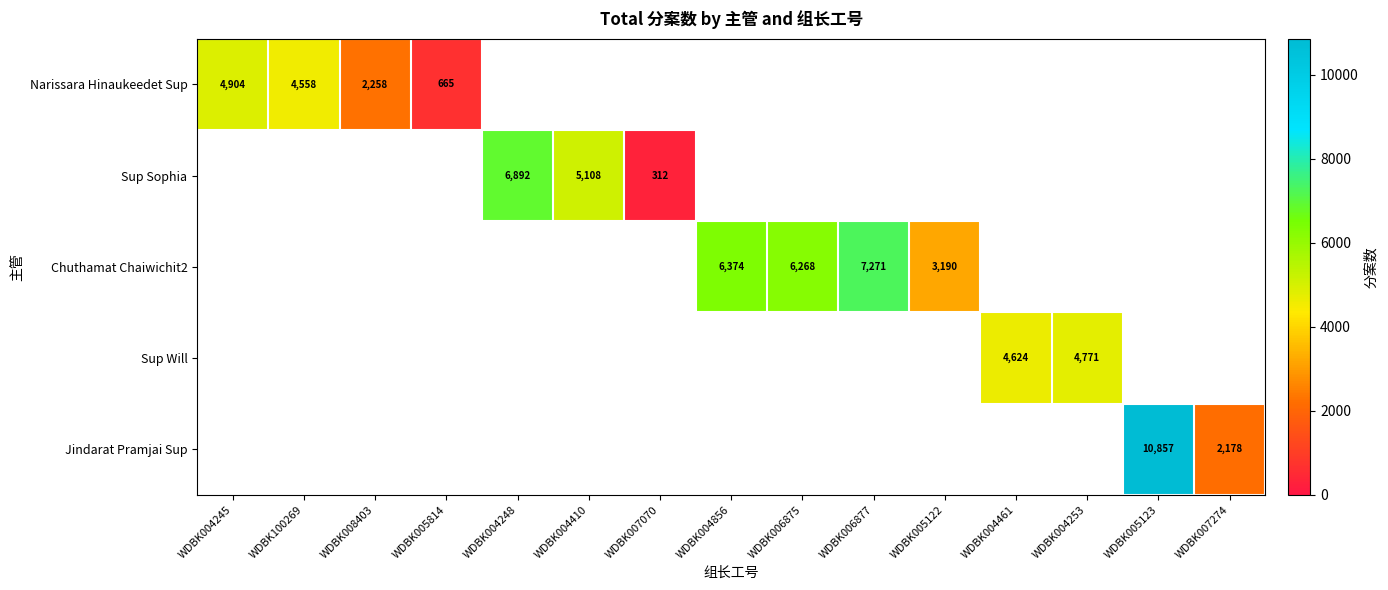

The Chuthamat Chaiwichit2 series shows 6374 at WDBK004856. True or false?

True